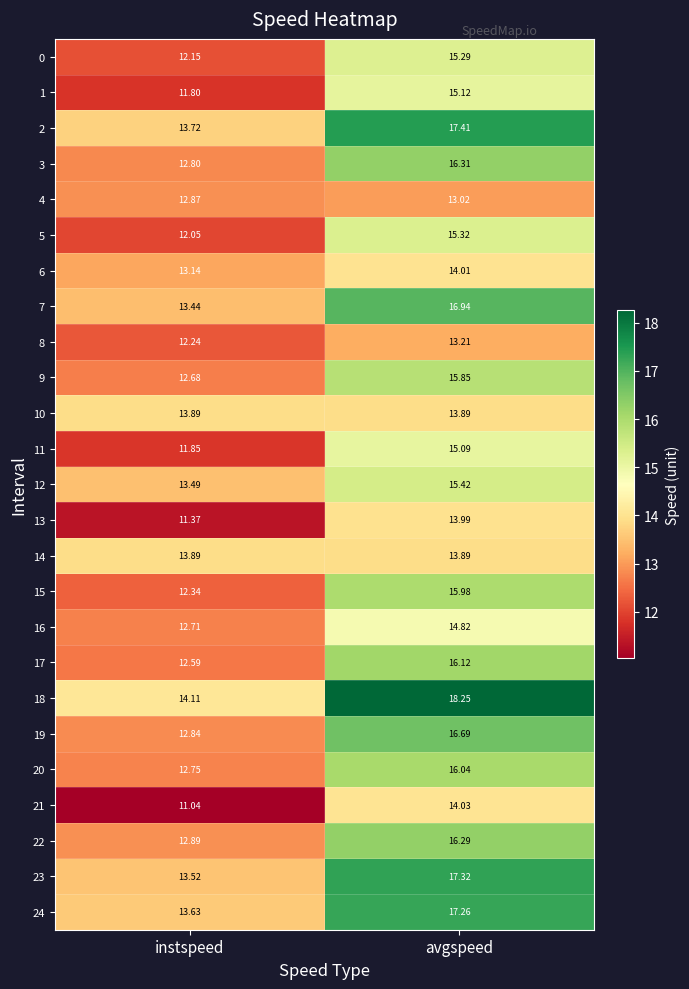

Rank the categories by 22 value from highest to lowest.

avgspeed, instspeed